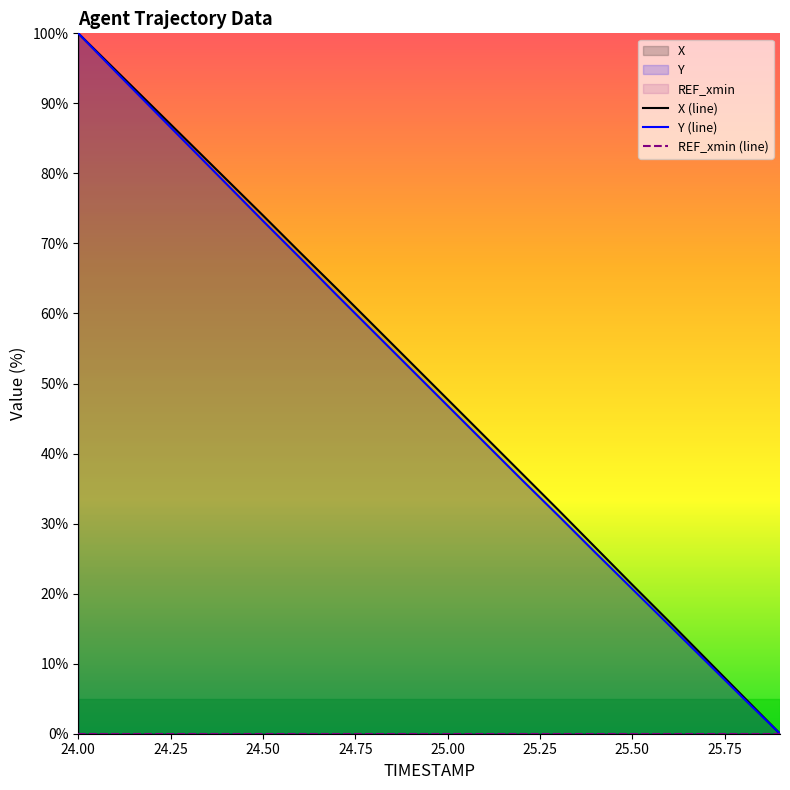

At which category is the sum across all series the highest?

24.00